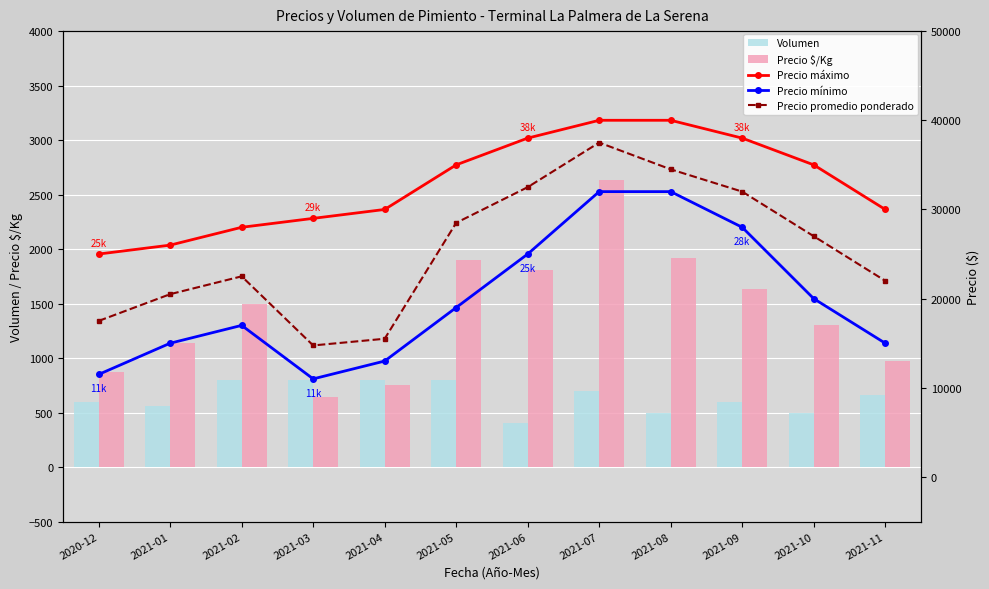

What is the difference between the maximum and minimum values in the Precio promedio ponderado series?

22750